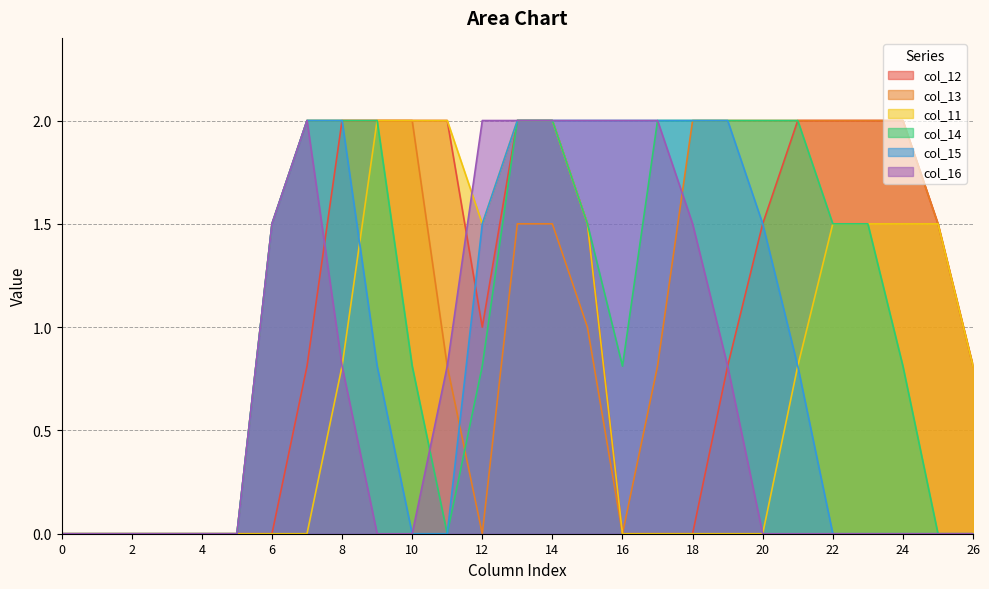

What is the difference between the second highest and minimum values in the col_15 series?

2.0